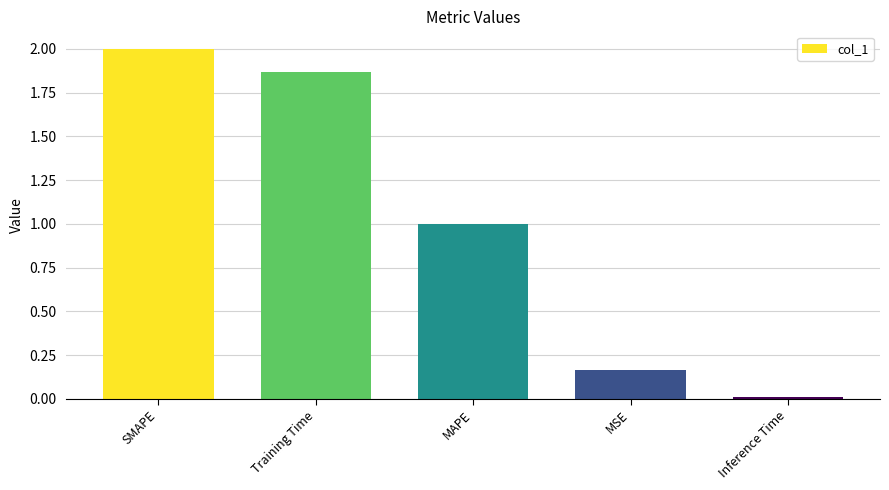

At which label does the data first exceed 1?

SMAPE